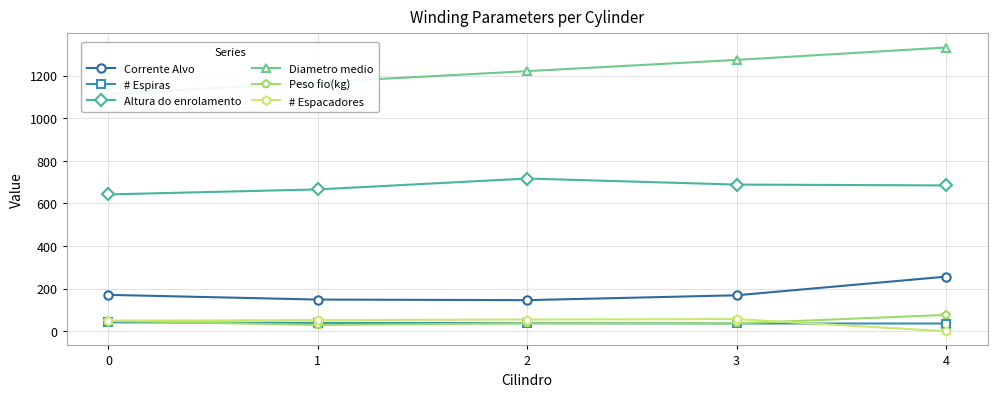

Does the chart have visible grid lines?

Yes